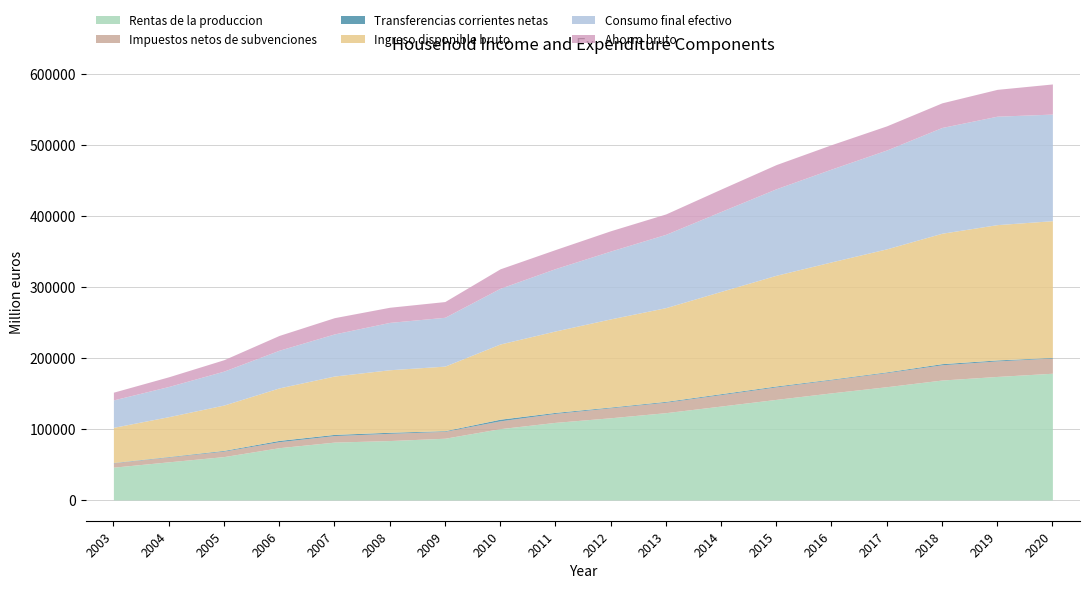

How many lines are shown in the chart?

6